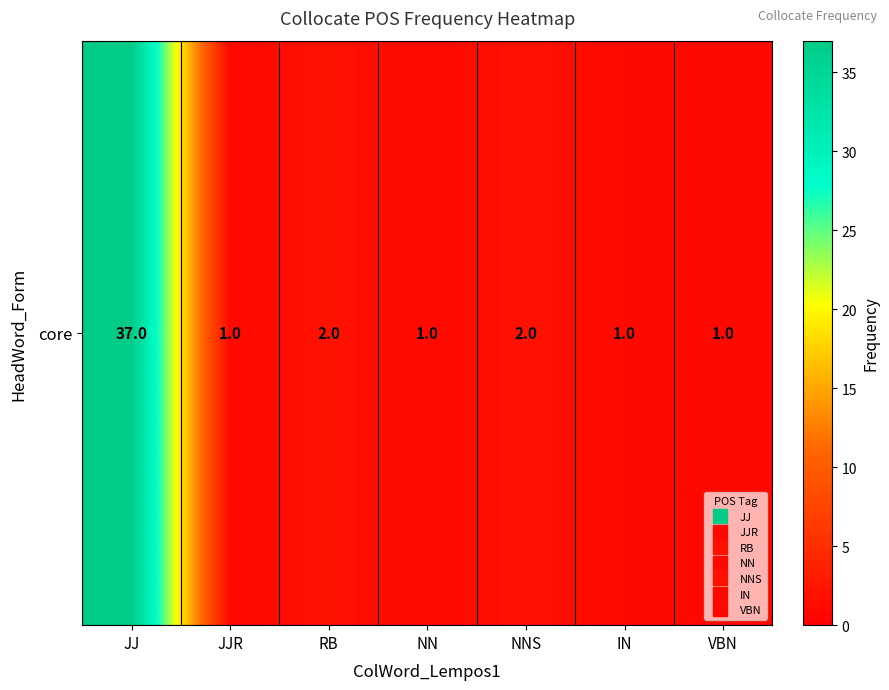

What is the sum of the values at JJ and IN?

38